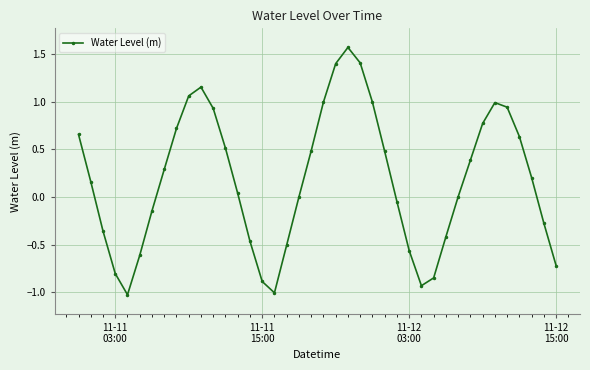

What is the minimum value shown in the chart?

-1.0